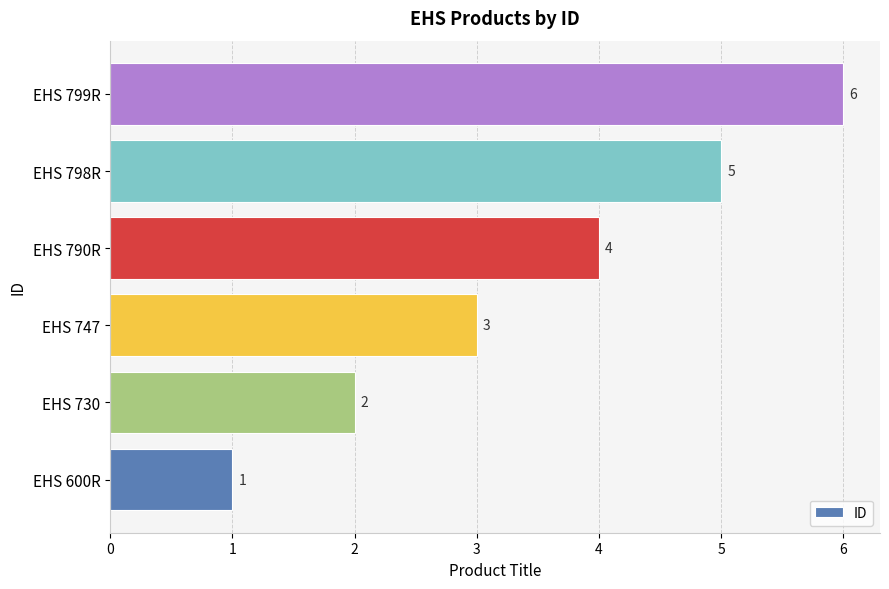

Is it true that the value at EHS 799R is 6?

True